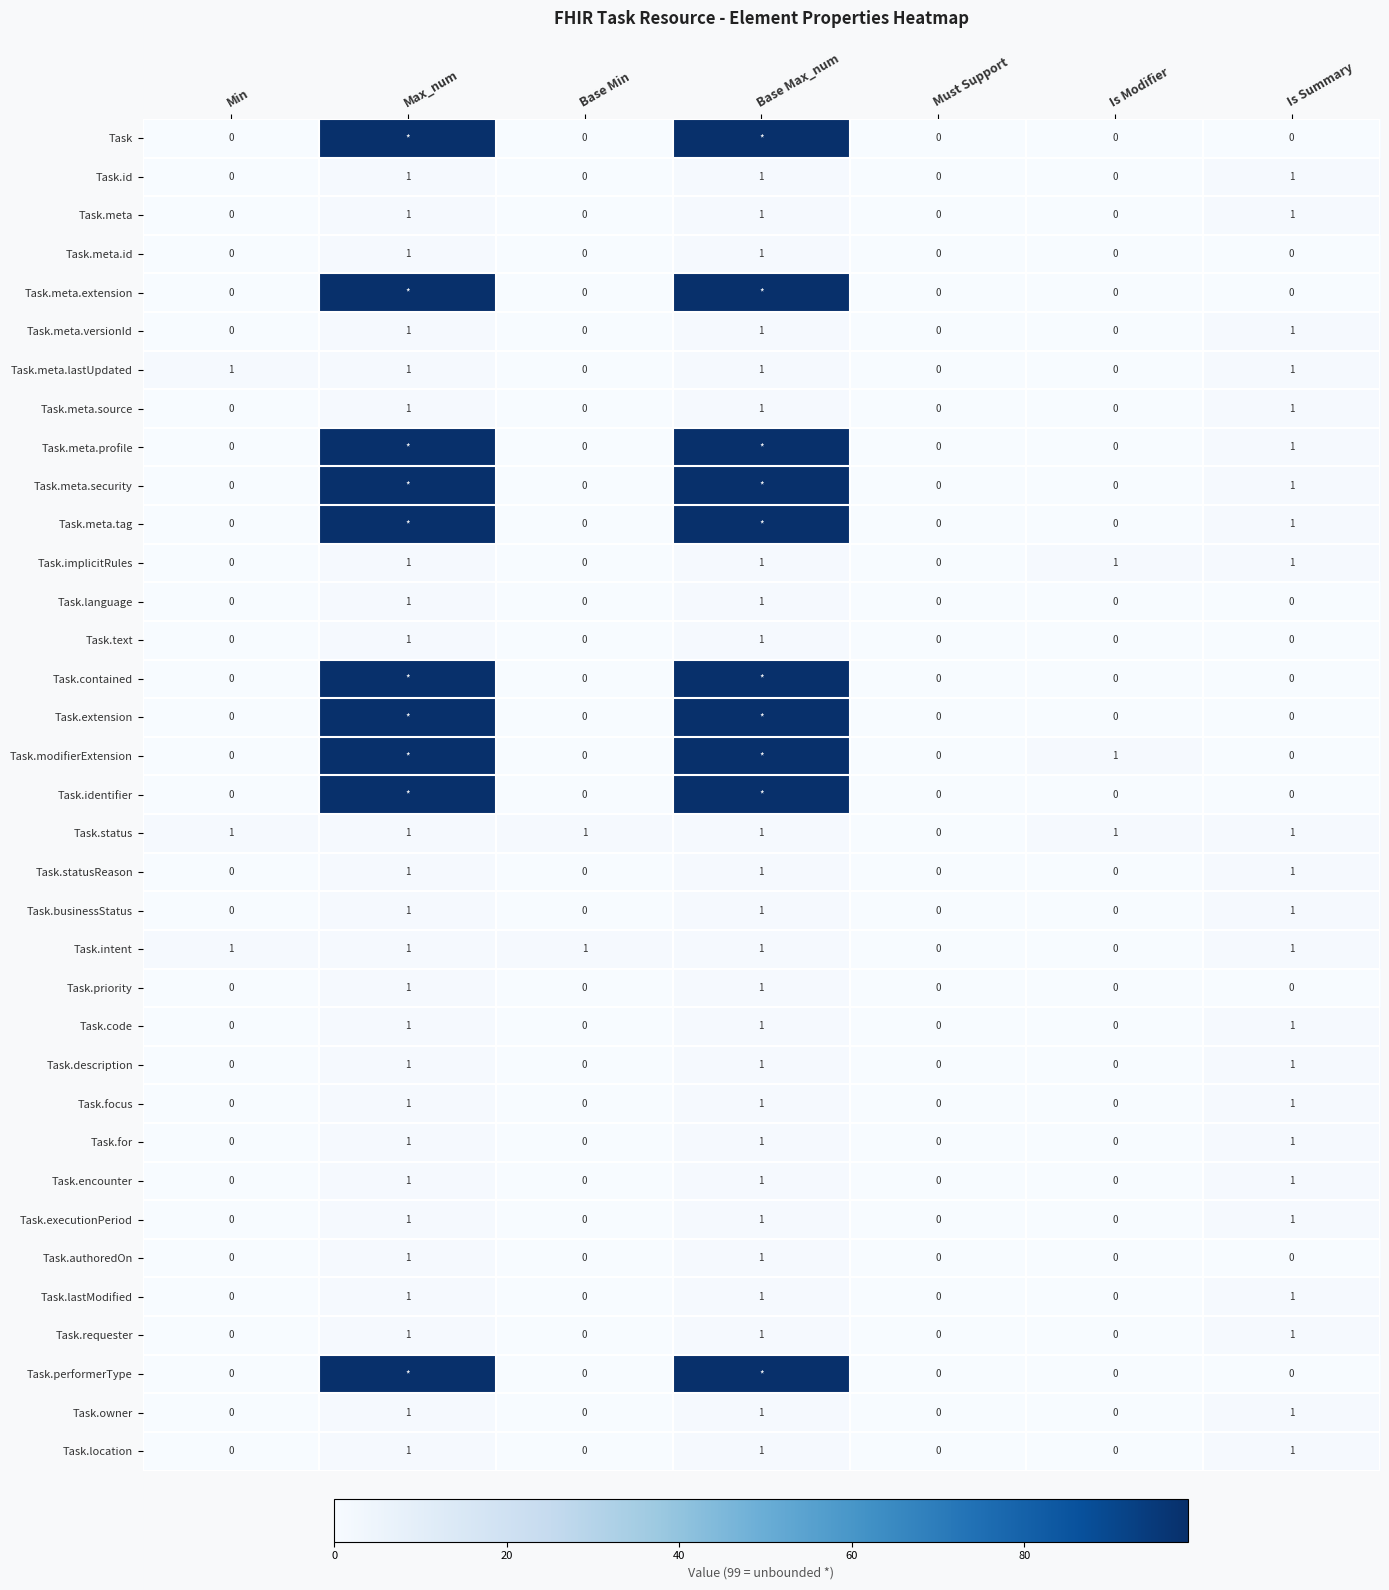

At which label is Task.status closest to 0?

Must Support